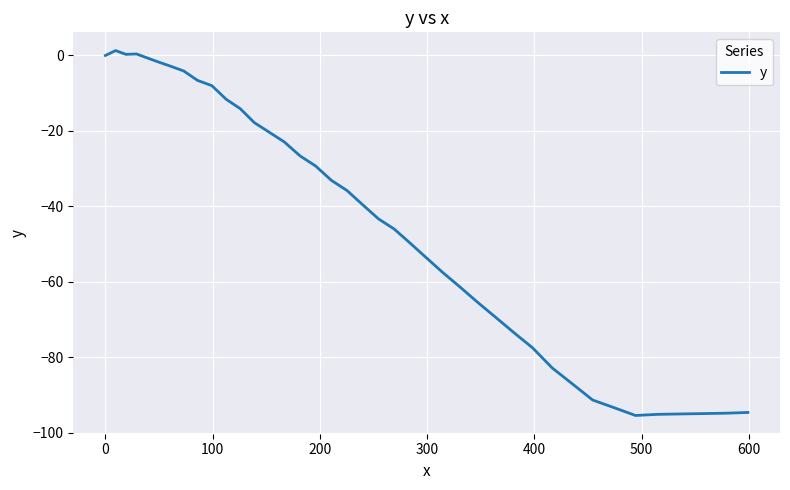

What is the smallest value displayed?

-95.4